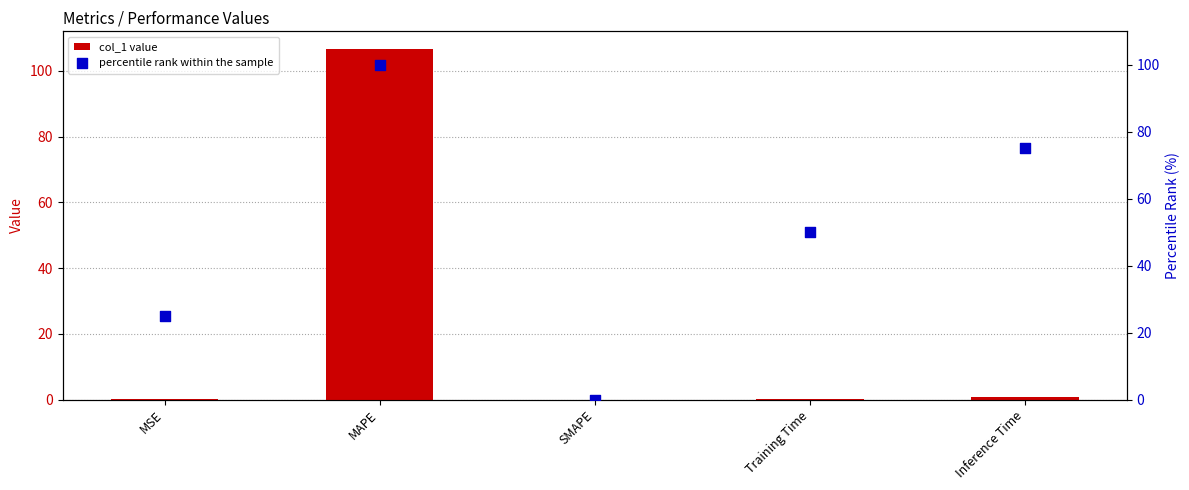

Which series has the widest spread of Y values?

col_1 value